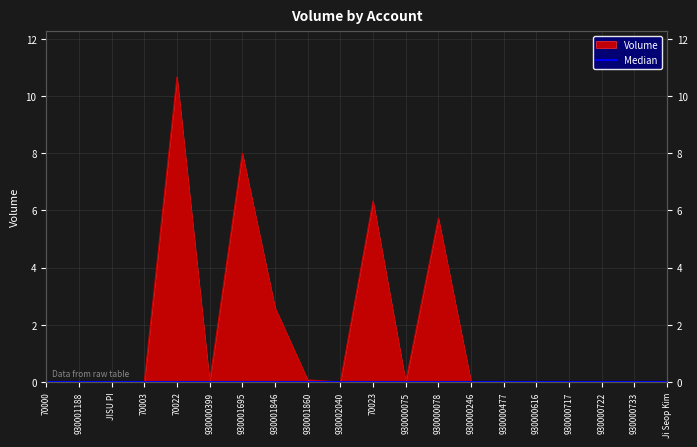

What is the change in value from 70023 to 930000078?

-0.6